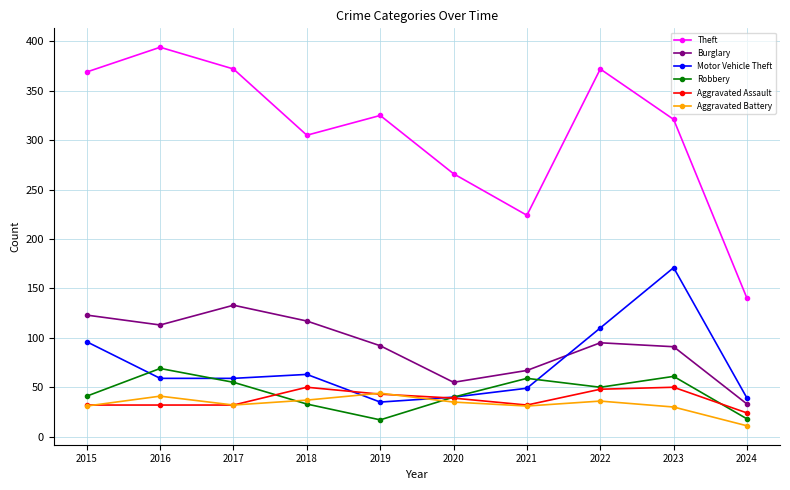

The value of Aggravated Battery at 2015 is 18. True or false?

False